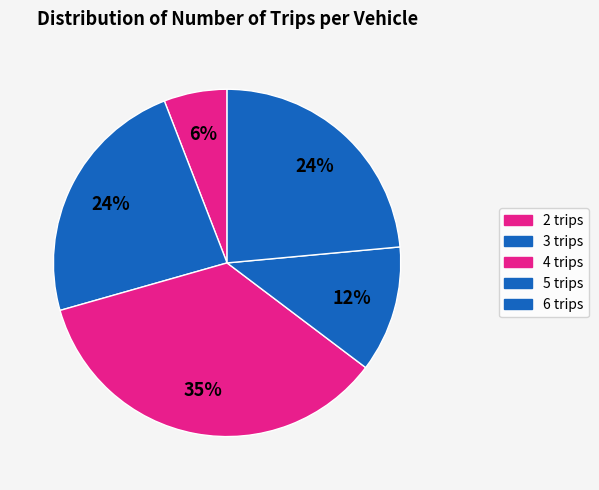

Does 5 trips account for over 50% of the chart?

No